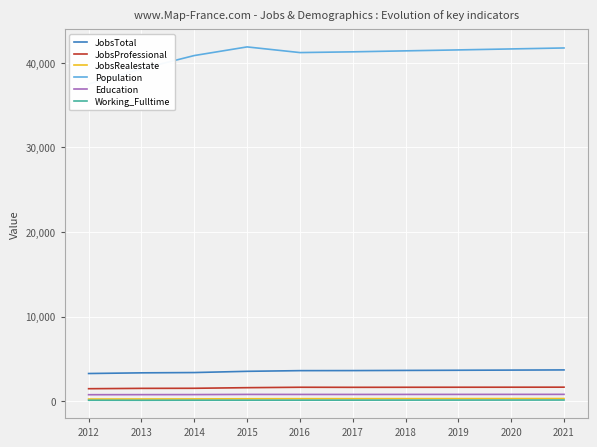

Reading left to right, transcribe all the data shown in this chart.

JobsTotal: 2012=3270	2013=3350	2014=3385	2015=3530	2016=3610	2017=3617	2018=3637	2019=3656	2020=3675	2021=3695
JobsProfessional: 2012=1474	2013=1514	2014=1524	2015=1596	2016=1646	2017=1638	2018=1644	2019=1648	2020=1652	2021=1656
JobsRealestate: 2012=250	2013=258	2014=267	2015=284	2016=293	2017=295	2018=299	2019=302	2020=306	2021=310
Population: 2012=37507	2013=39302	2014=40869	2015=41891	2016=41221	2017=41309	2018=41424	2019=41537	2020=41652	2021=41766
Education: 2012=765	2013=772	2014=778	2015=799	2016=796	2017=795	2018=798	2019=800	2020=803	2021=805
Working_Fulltime: 2012=109	2013=103	2014=112	2015=115	2016=118	2017=121	2018=124	2019=128	2020=131	2021=135